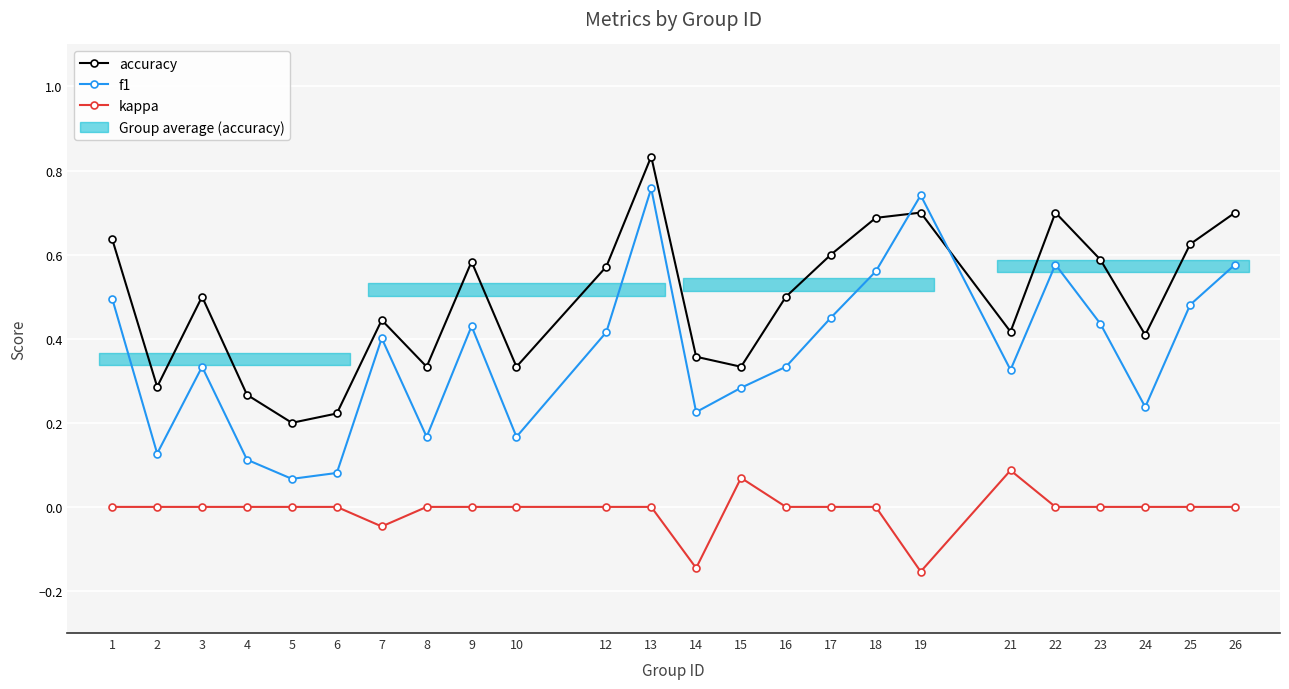

Which category has the highest value across all series?

13